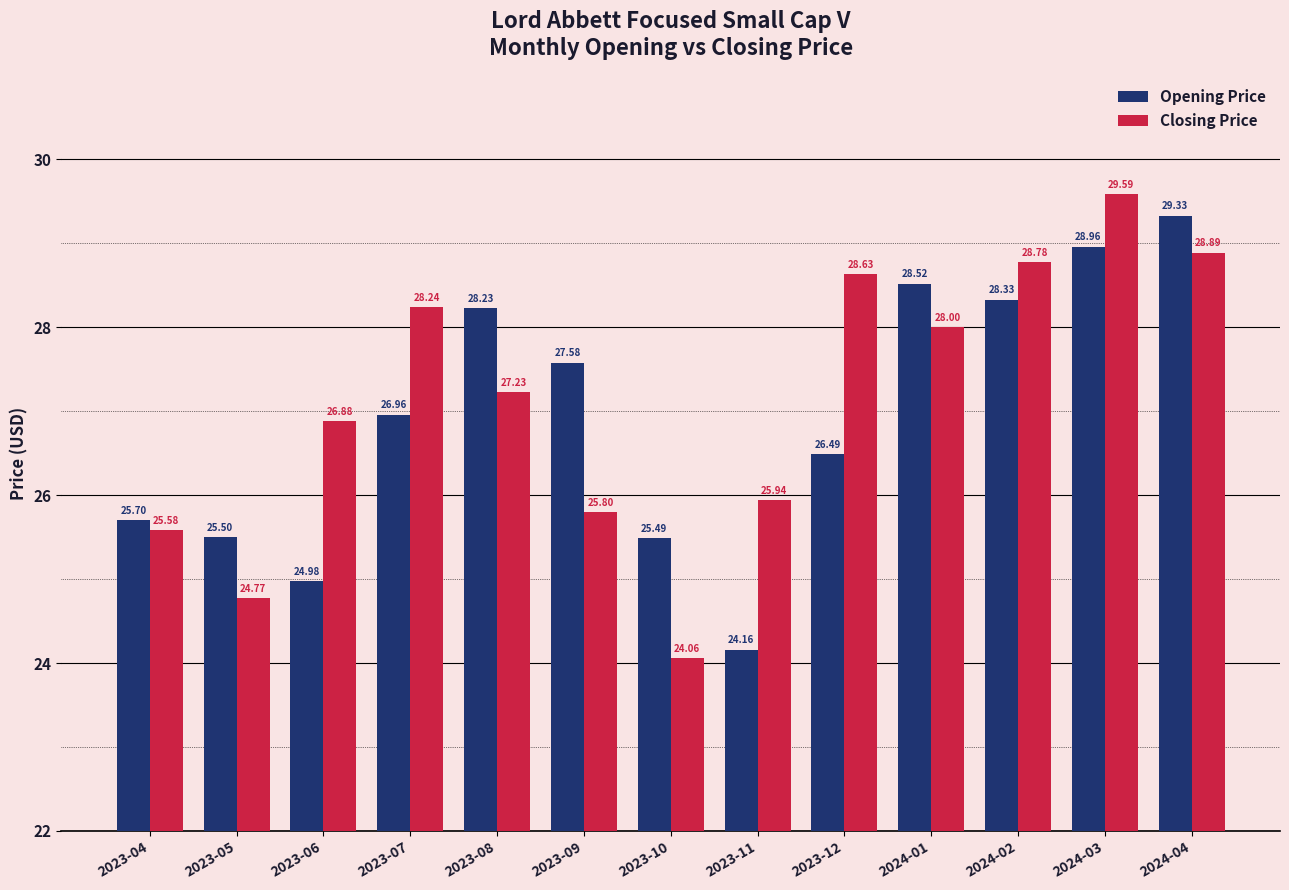

What position from the right is 2023-06?

11